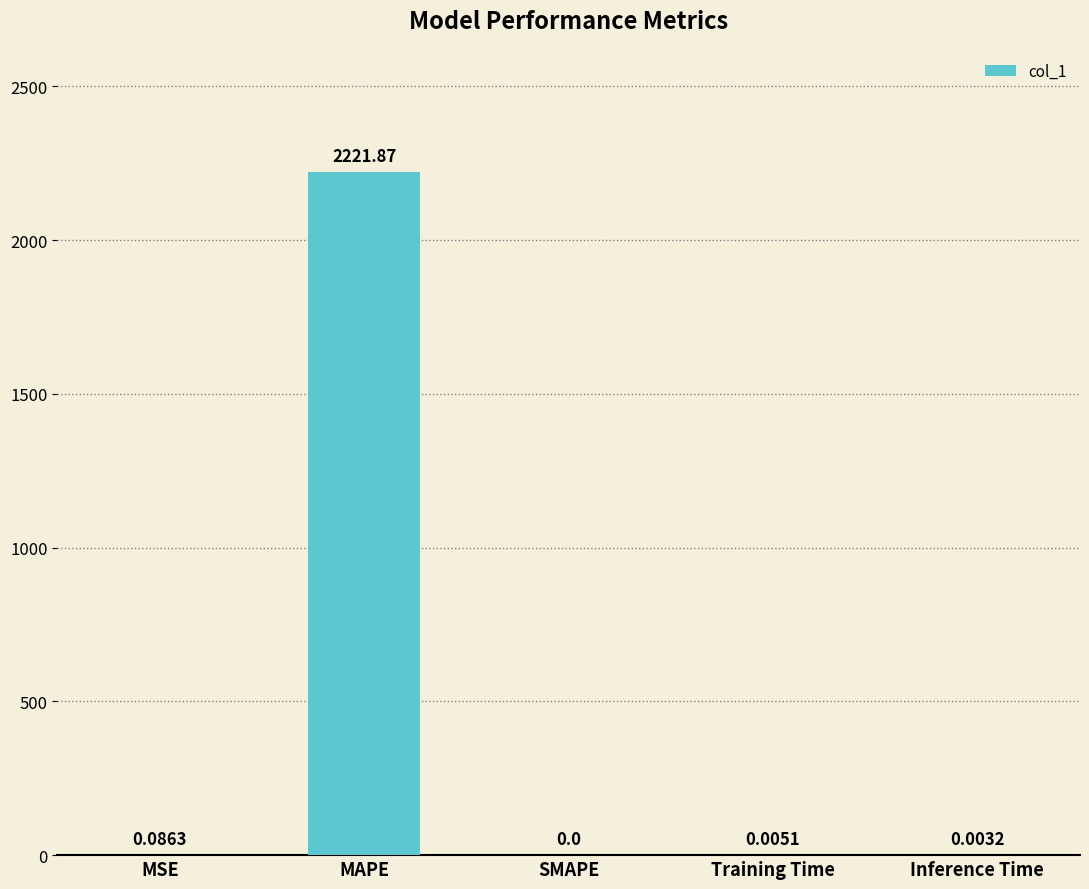

At which label is the value closest to 1110?

MSE